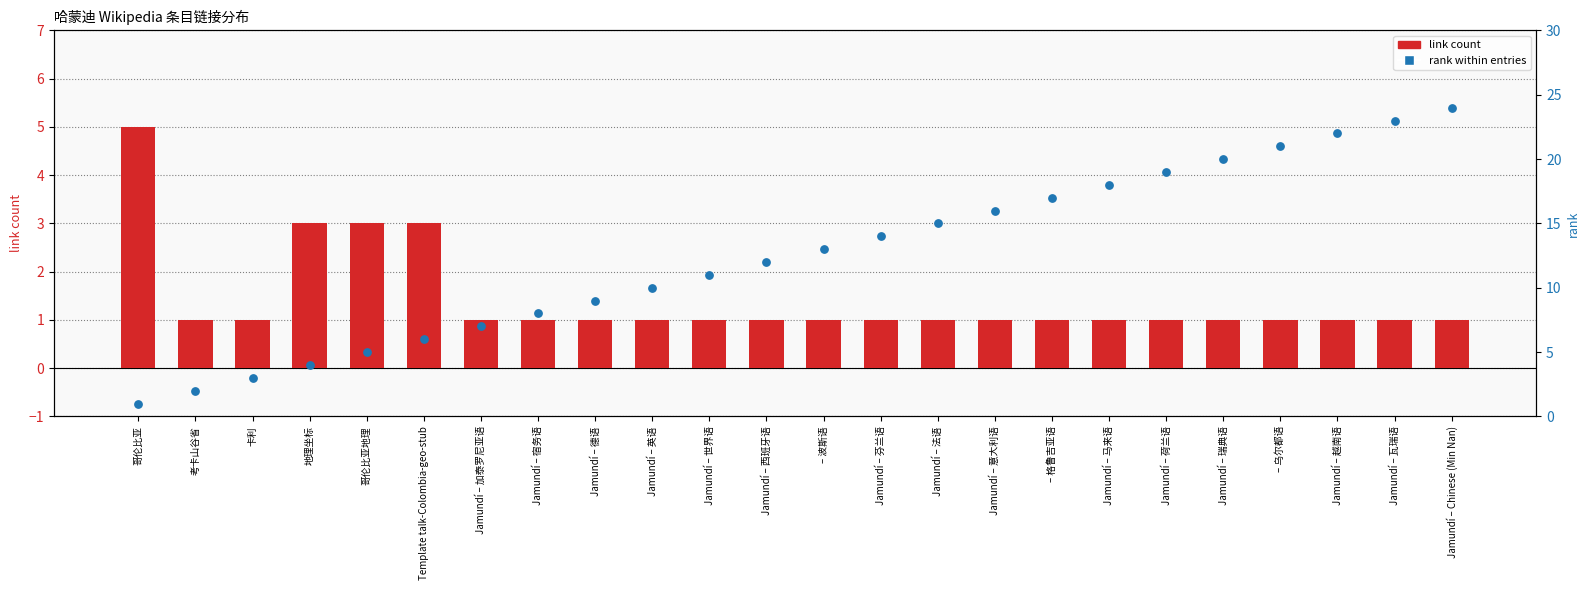

Which series contains the lowest Y value?

link count